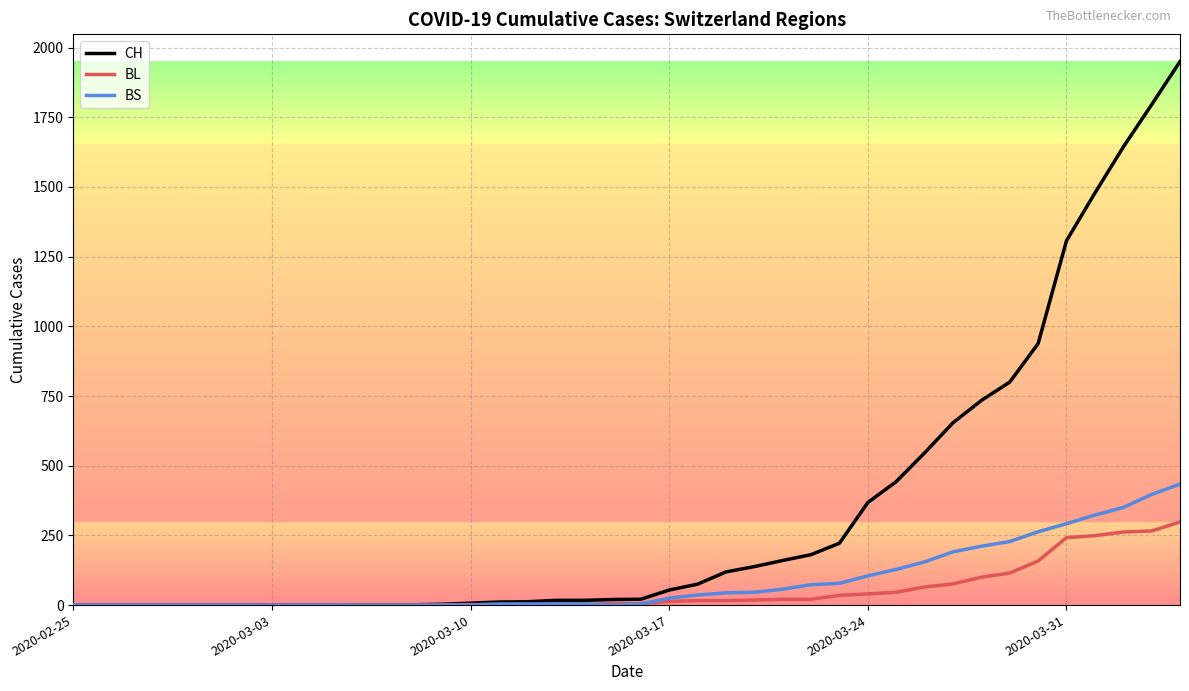

List the series in order of their peak value, highest first.

CH, BS, BL